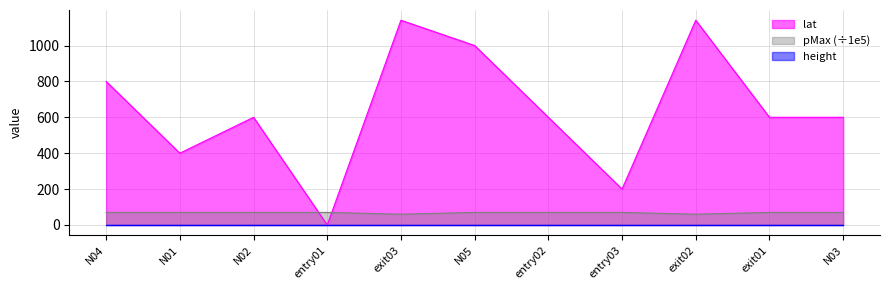

Between which two adjacent categories do pMax (÷1e5) and lat first intersect?

N02 and entry01